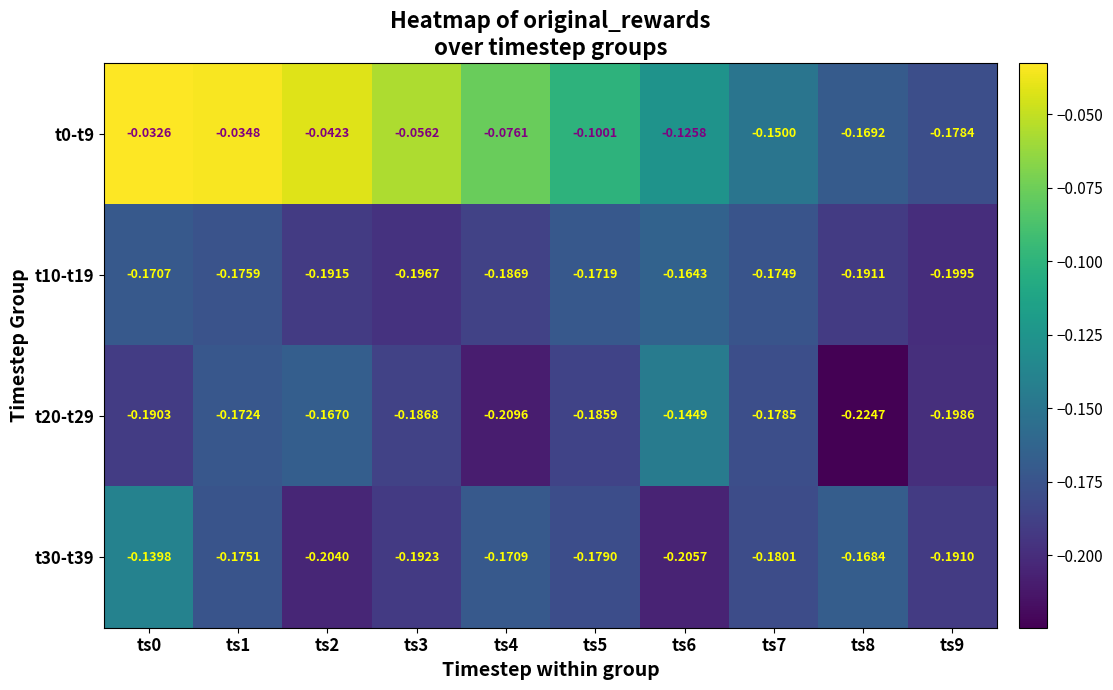

What is the spread (max minus min) of values at ts8?

0.1